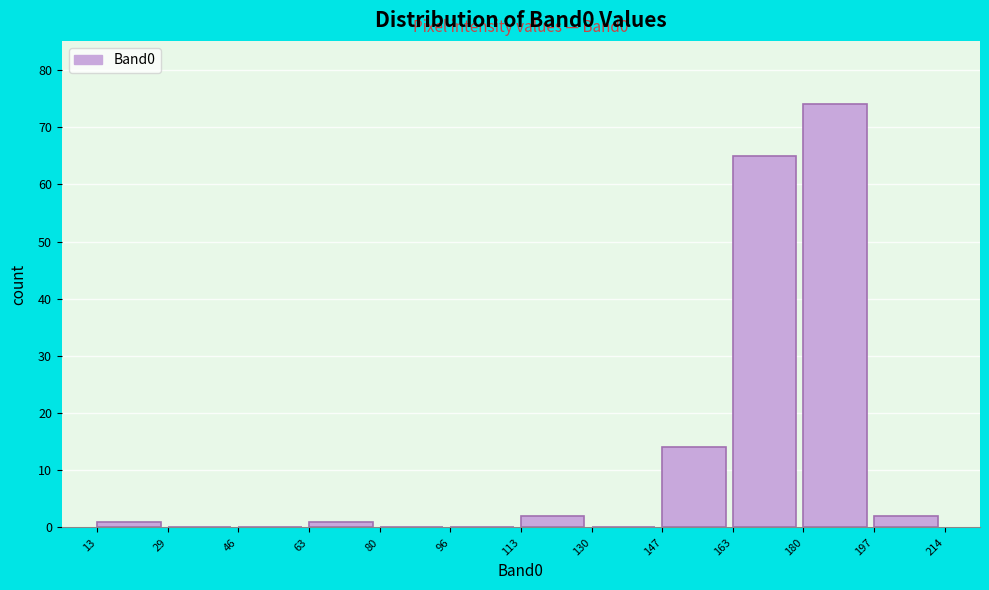

Which range on the x-axis has the tallest bar?

180 to 197